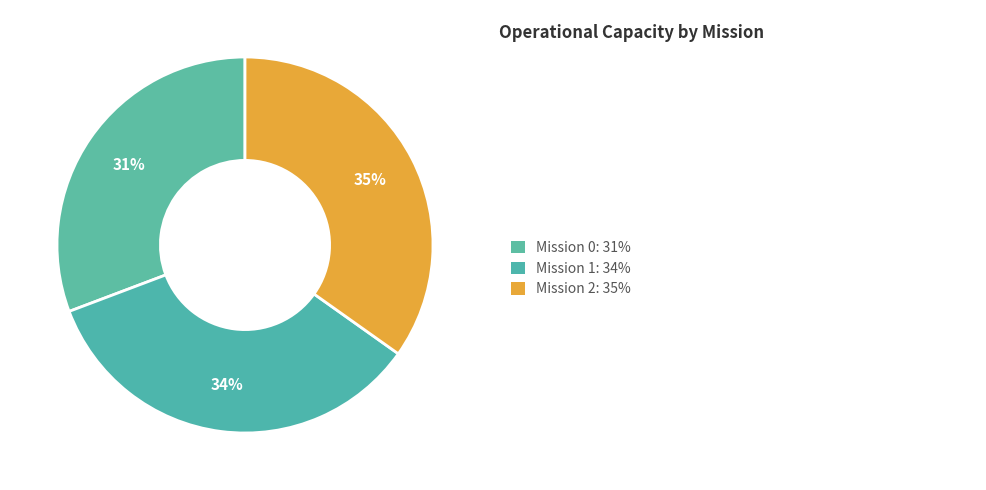

To the nearest percent, what is the difference between the largest and smallest slice percentages?

4%